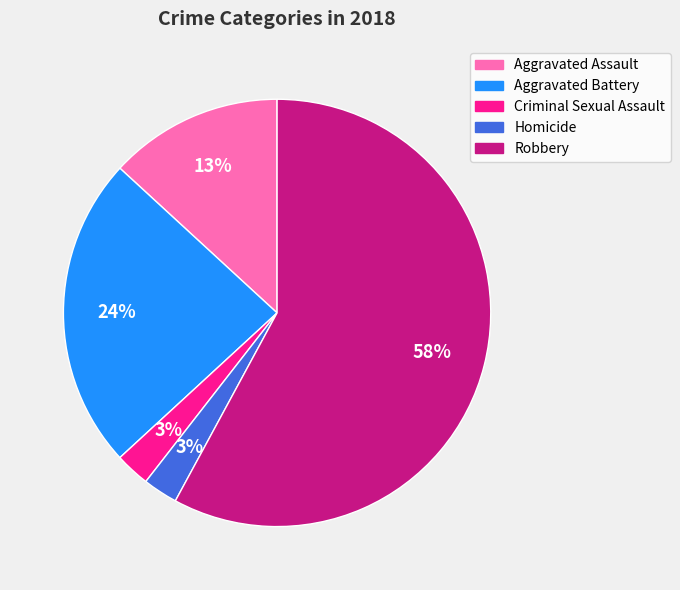

What percentage is the Aggravated Battery slice, to the nearest percent?

24%